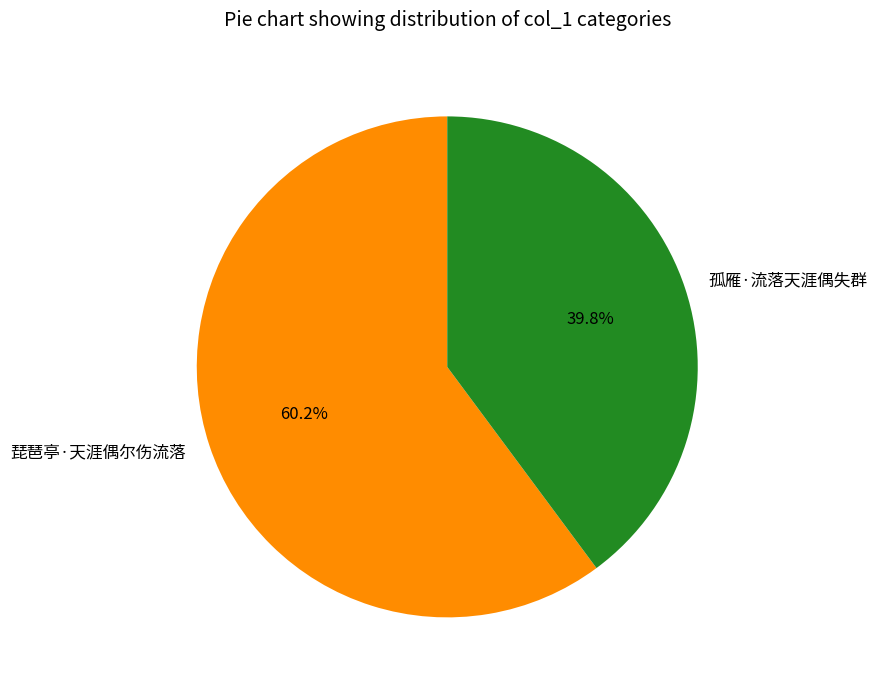

Is there any slice that represents more than half of the pie?

Yes